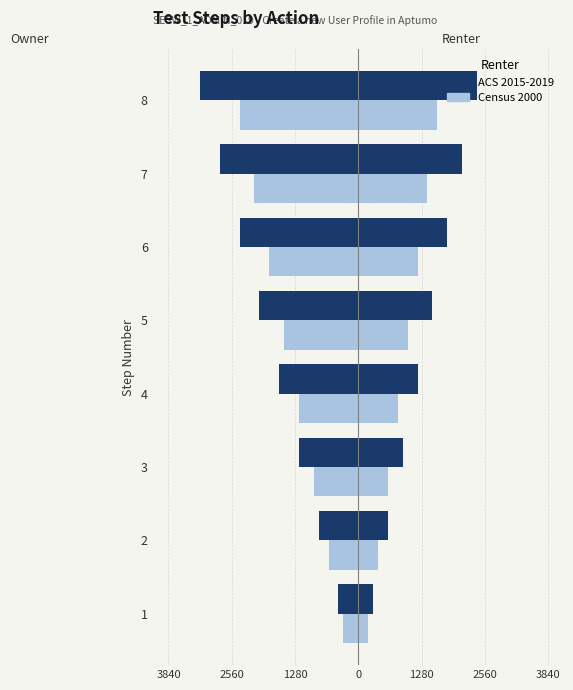

How many categories are shown in the chart?

8